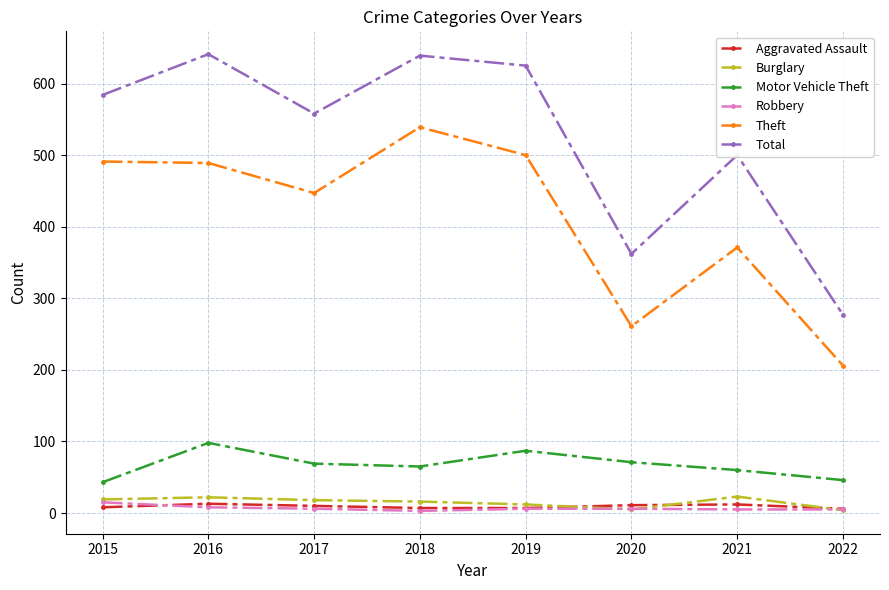

What is the difference between the highest and lowest values at 2020?

357